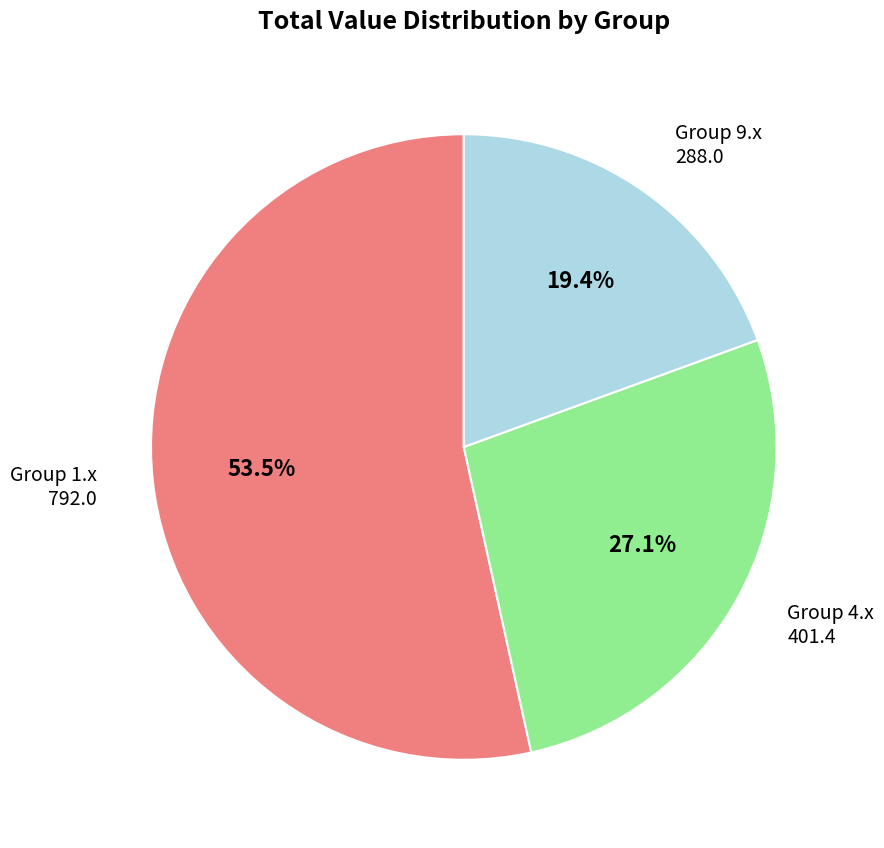

Does any single category account for the majority?

Yes